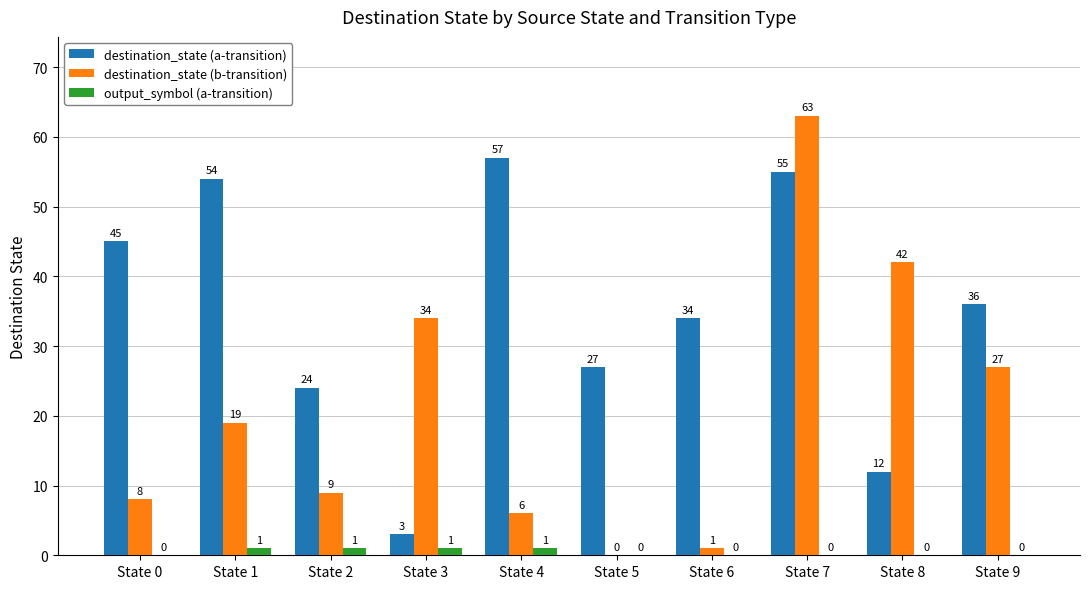

Where is destination_state (b-transition) nearest to the value 31?

State 3